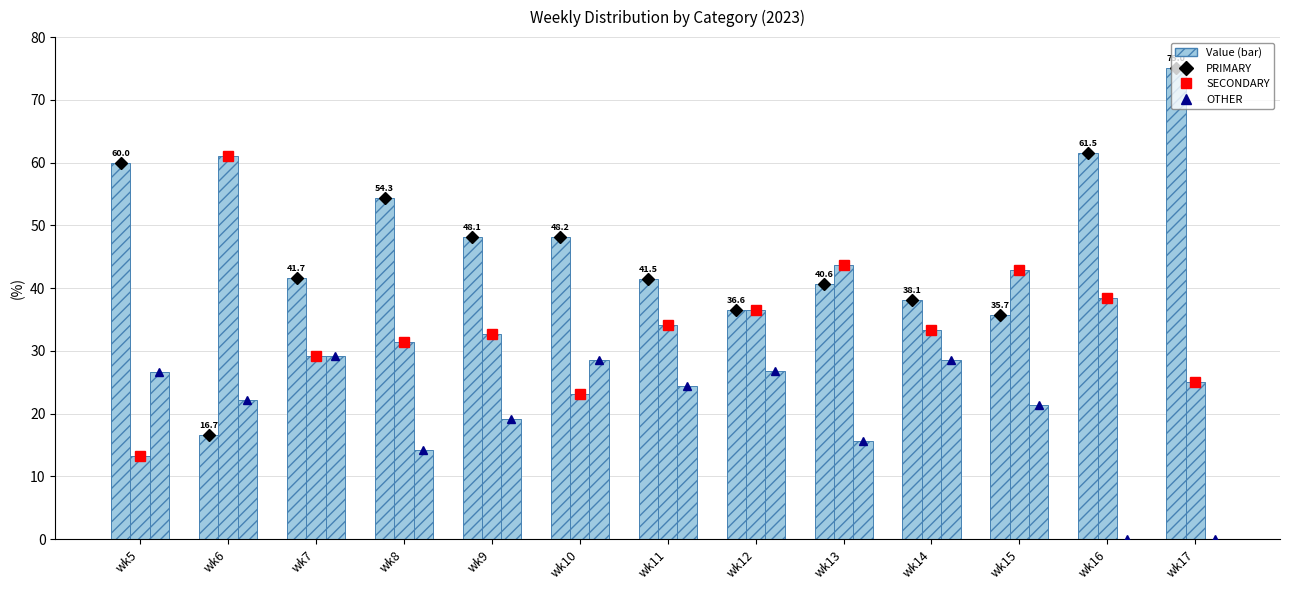

At which category is the sum across all series the highest?

wk7